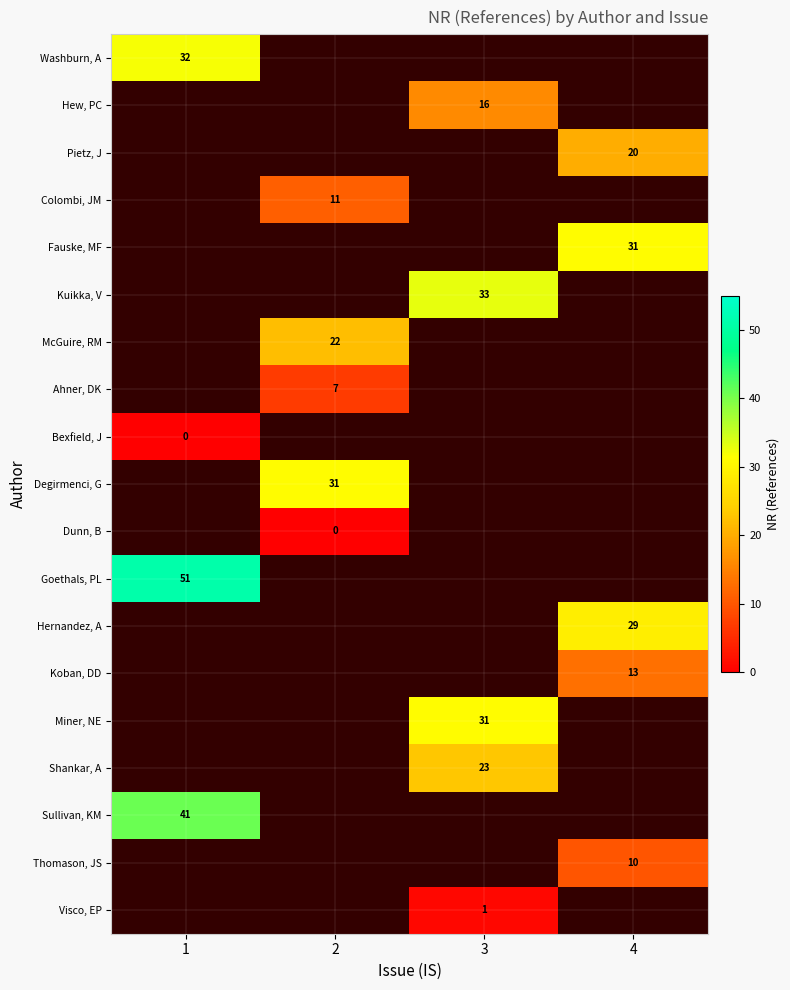

What is the minimum value for Washburn, A?

32.0